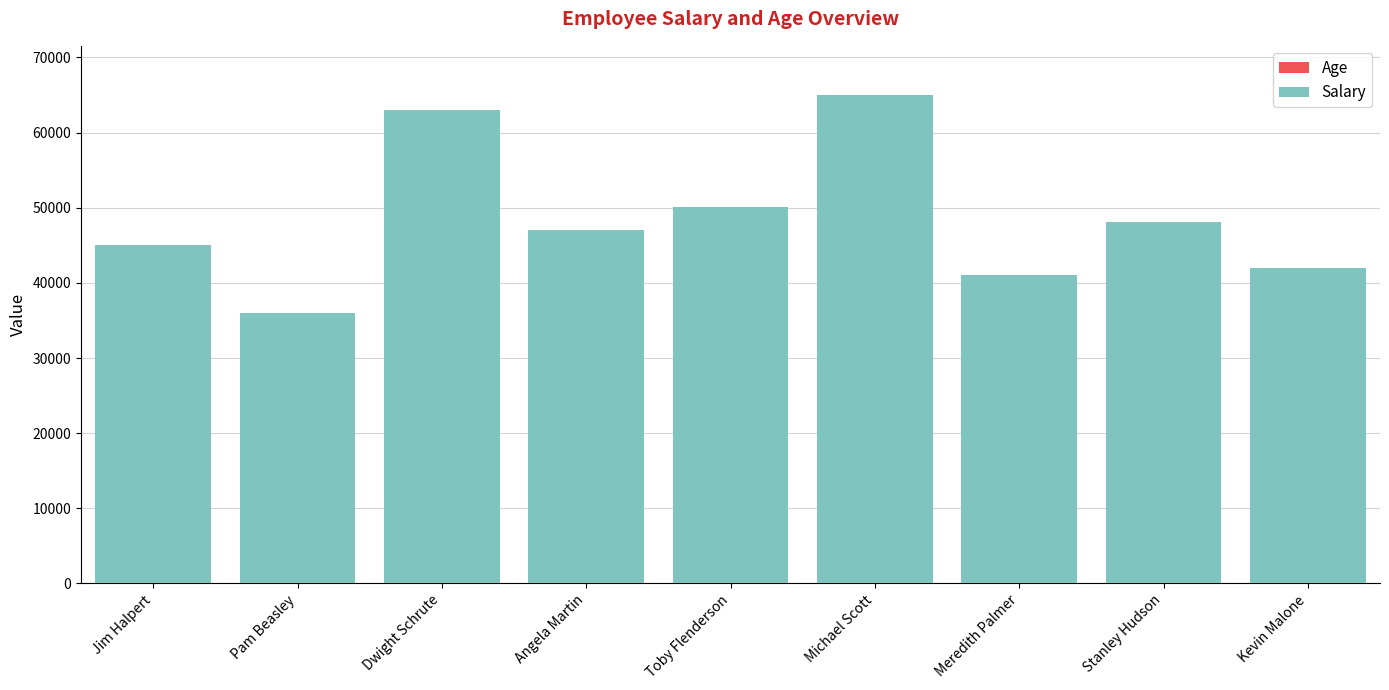

Rank the series by their average value, from lowest to highest.

Age, Salary